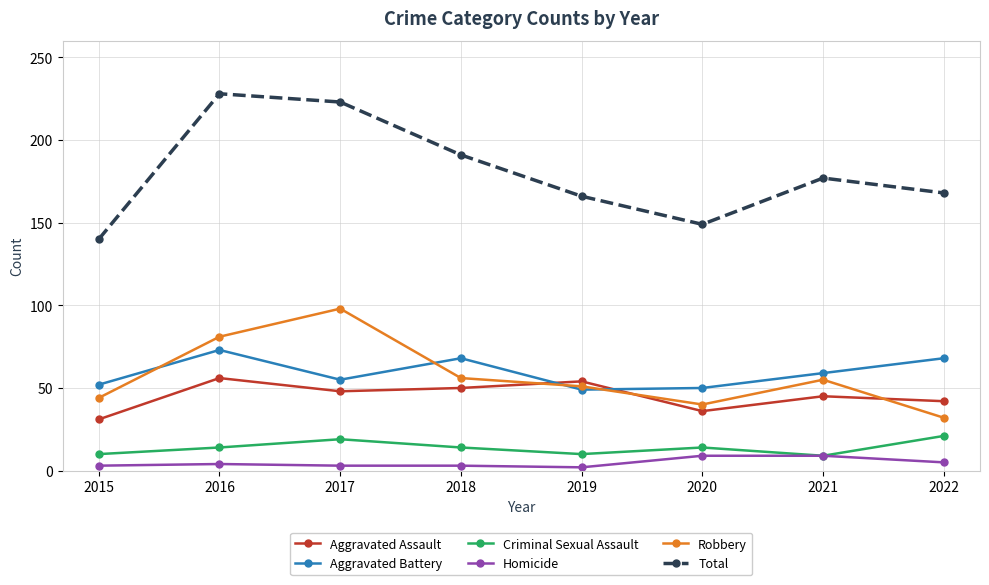

What is the value of the Total point at the 4th from the left?

191